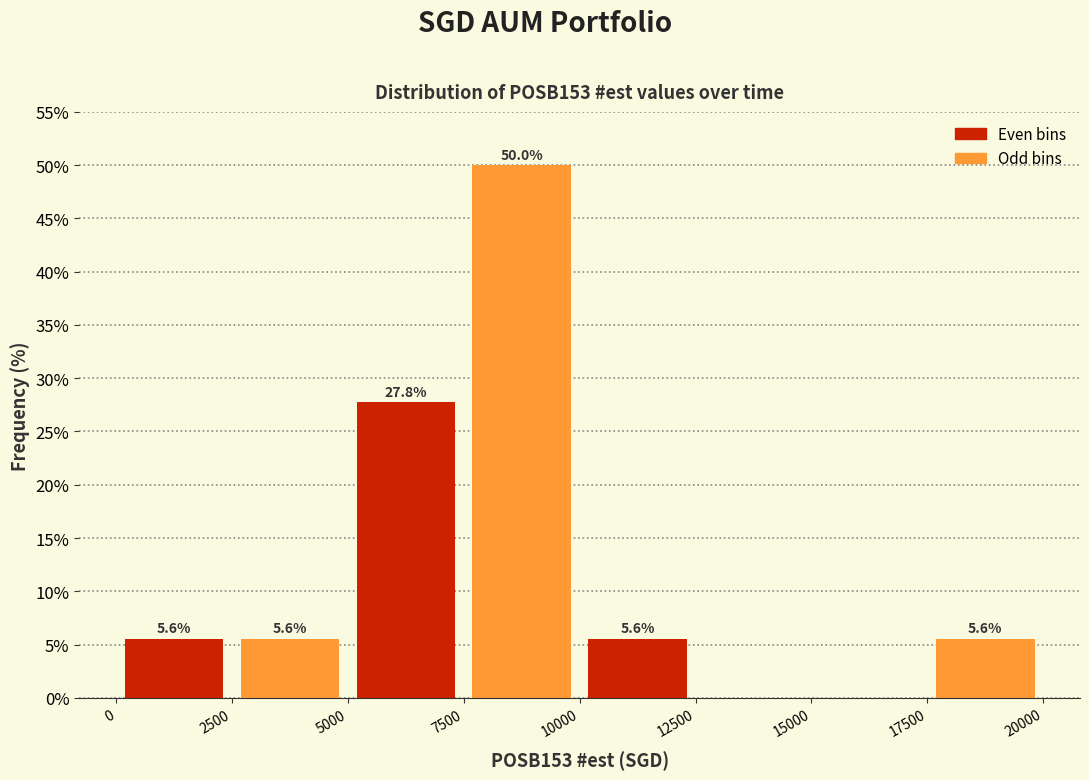

Which range on the x-axis has the tallest bar?

7500 to 10000